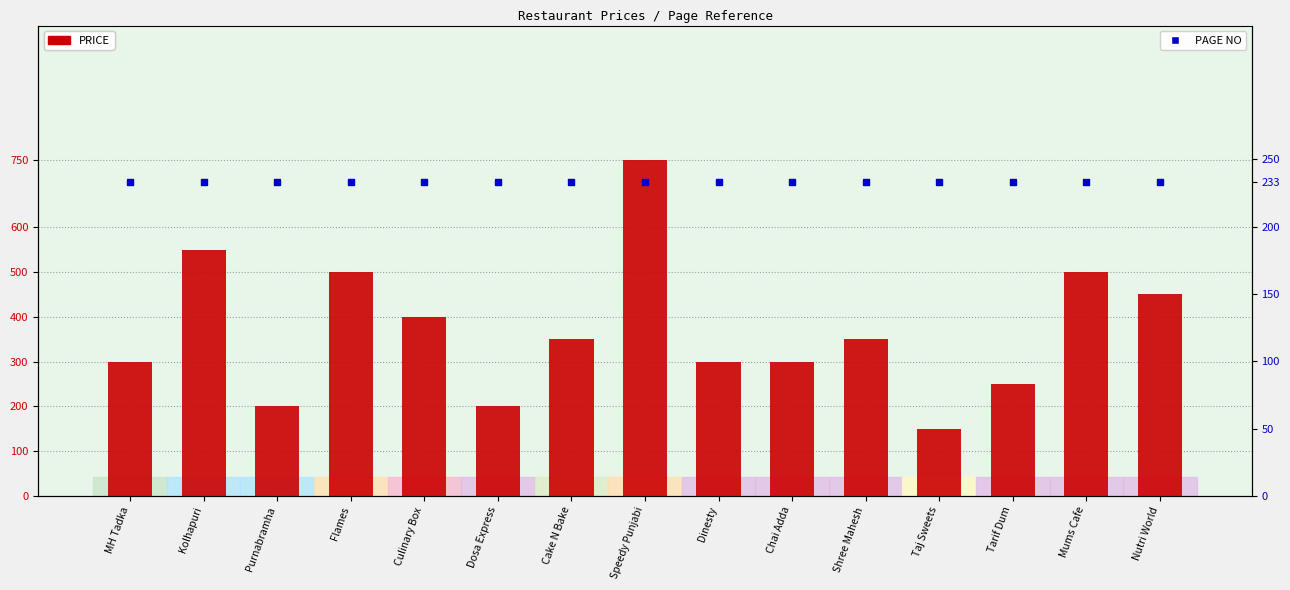

Which series reaches the minimum Y coordinate?

PRICE